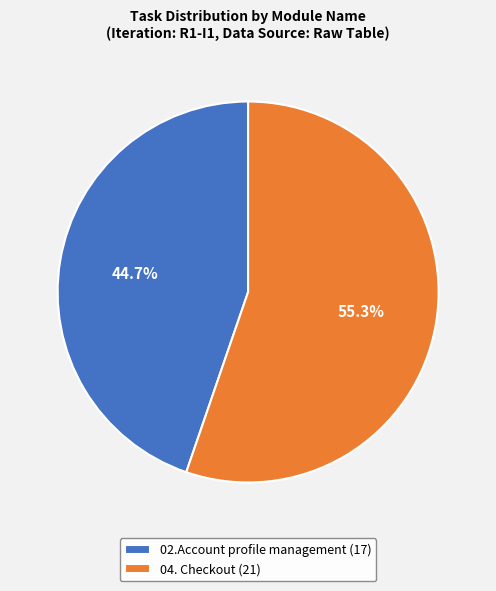

What is the smallest slice in the pie chart?

02.Account profile management